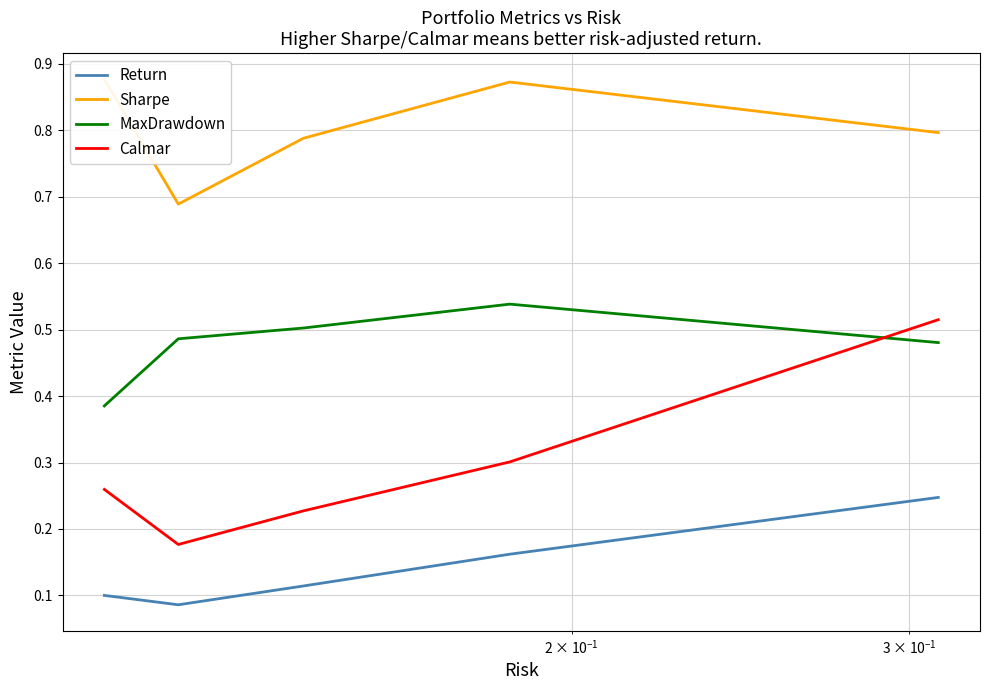

How many intersections are there between MaxDrawdown and Calmar?

1